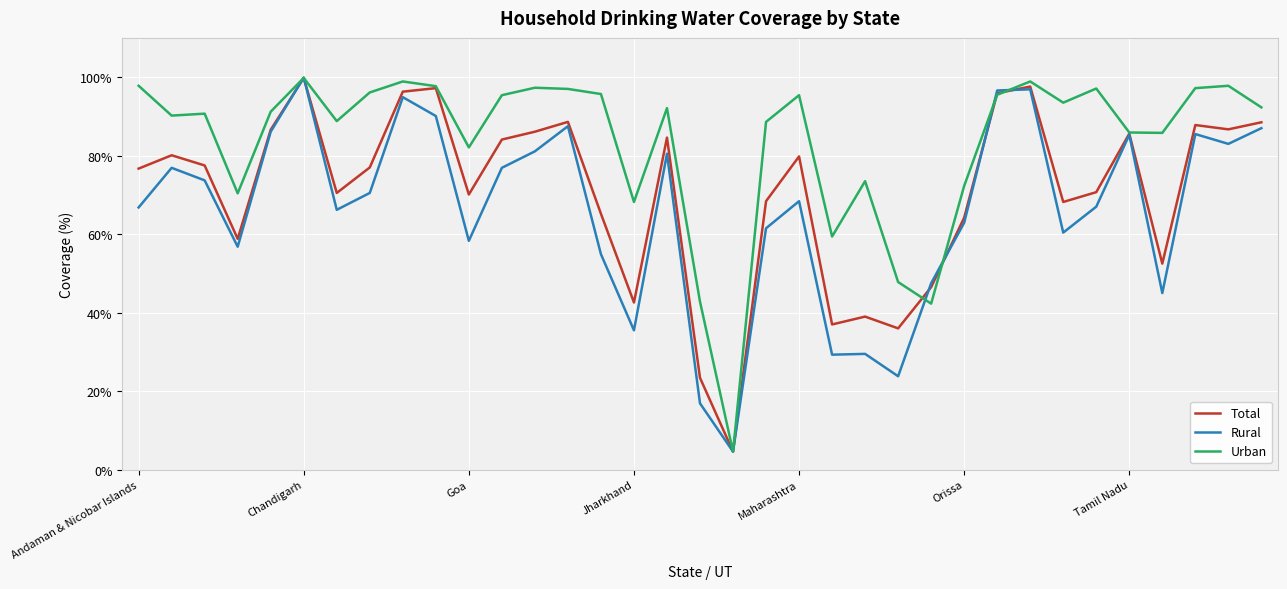

Rank the series by their average value, from highest to lowest.

Urban, Total, Rural